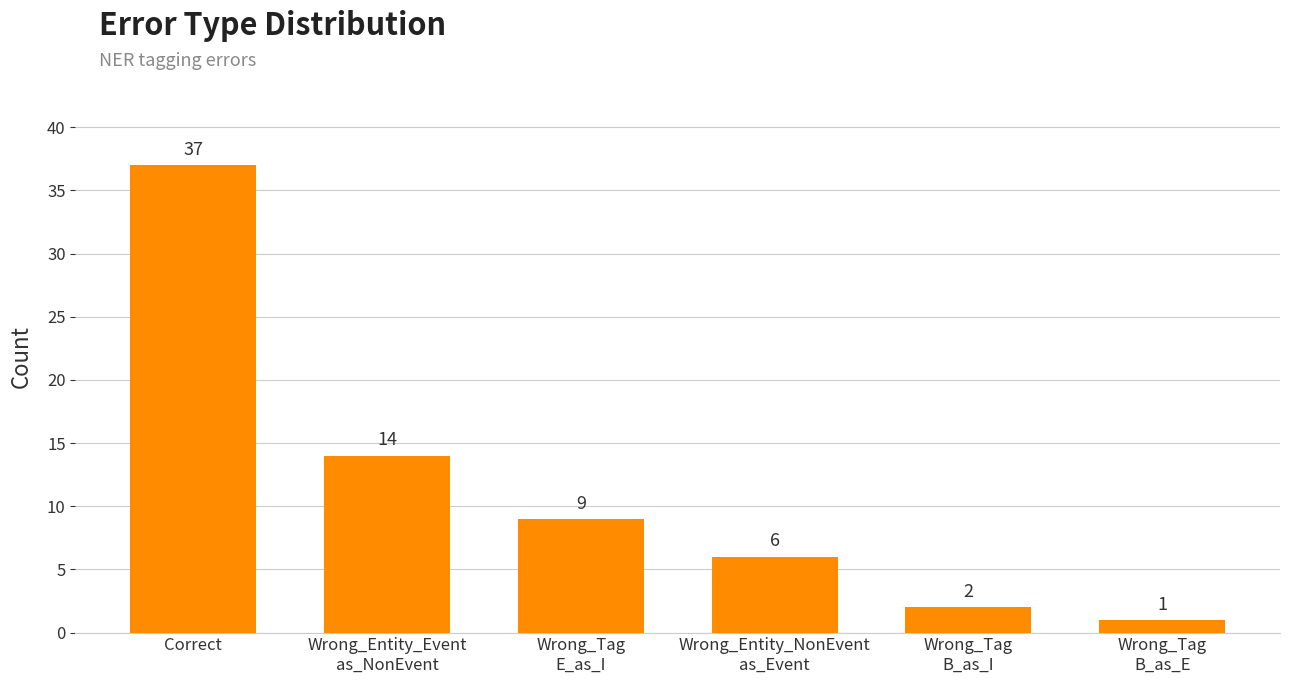

What is the change in value from Wrong_Tag
E_as_I to Wrong_Tag
B_as_E?

-8